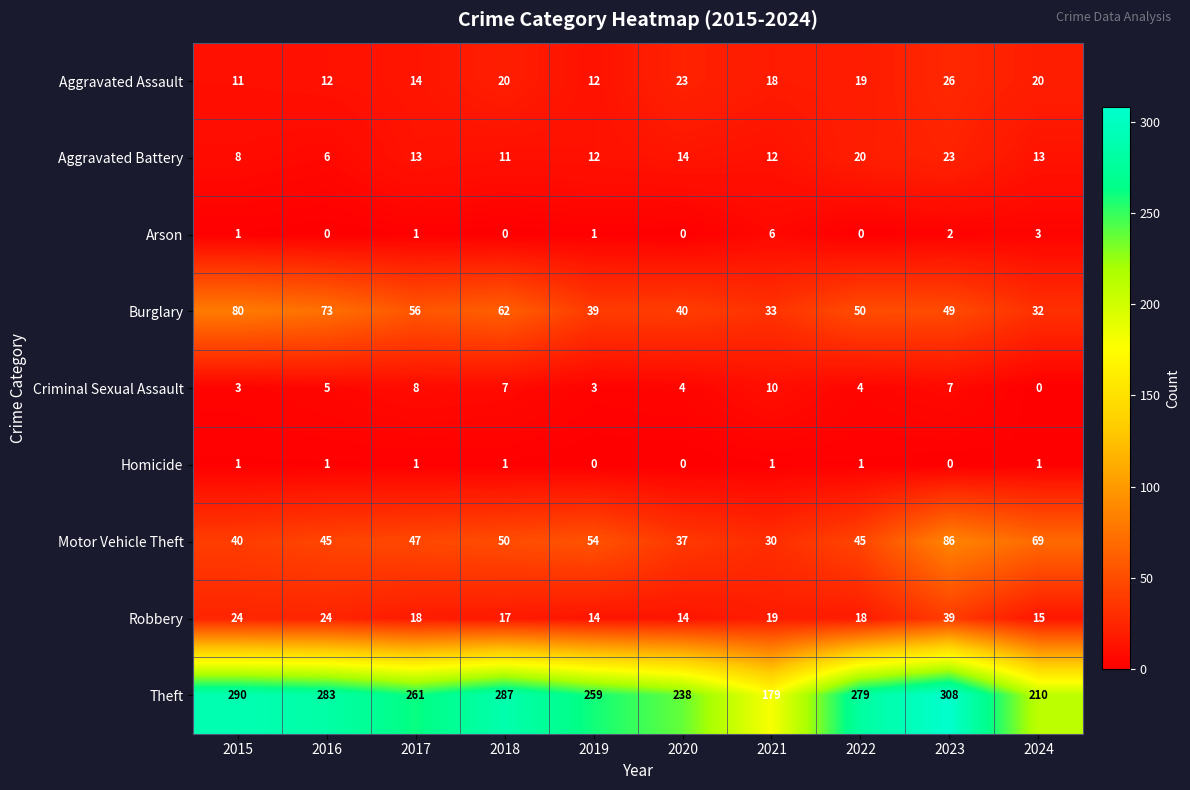

The Aggravated Assault series shows 7 at 2022. True or false?

False